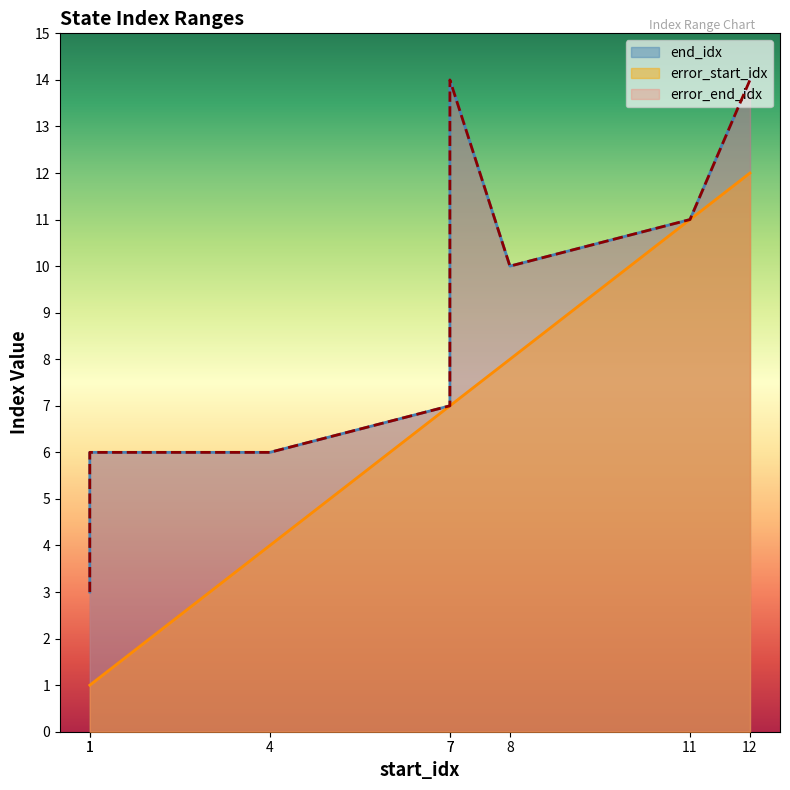

What is the label of the 2nd point from the left?

4